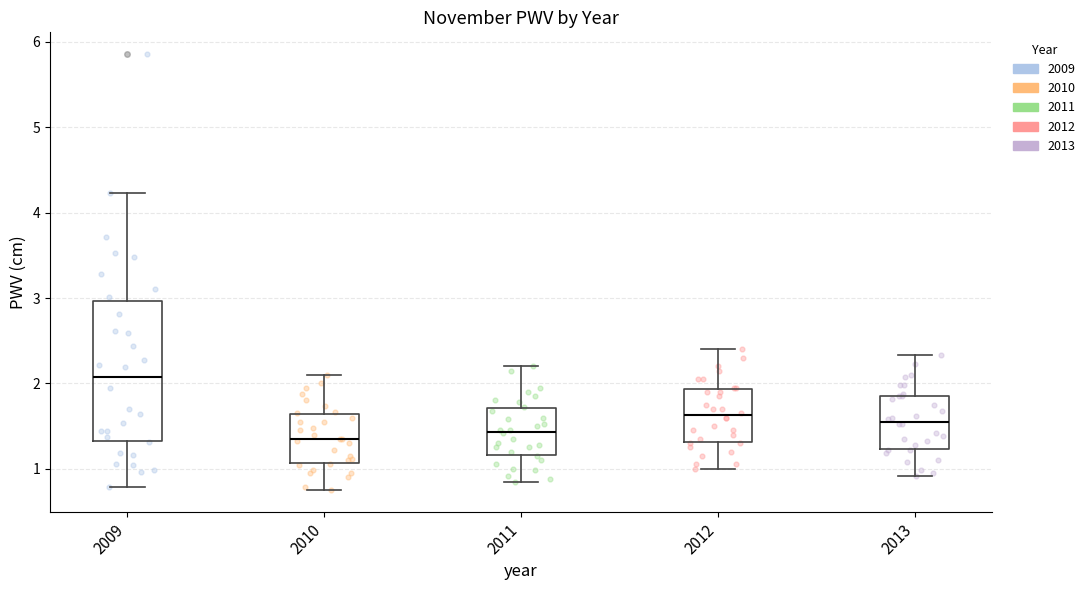

Reading left to right, read every box against the y-axis: the position of its median line, the range the box covers, and the ends of its whiskers. The values are not printed on the chart, so give them approximately, as read against the axis.

2009: median 2.1, box 1.3 to 3.0, whiskers 0.8 to 4.2
2010: median 1.4, box 1.1 to 1.6, whiskers 0.8 to 2.1
2011: median 1.4, box 1.2 to 1.7, whiskers 0.9 to 2.2
2012: median 1.6, box 1.3 to 1.9, whiskers 1.0 to 2.4
2013: median 1.6, box 1.2 to 1.9, whiskers 0.9 to 2.3